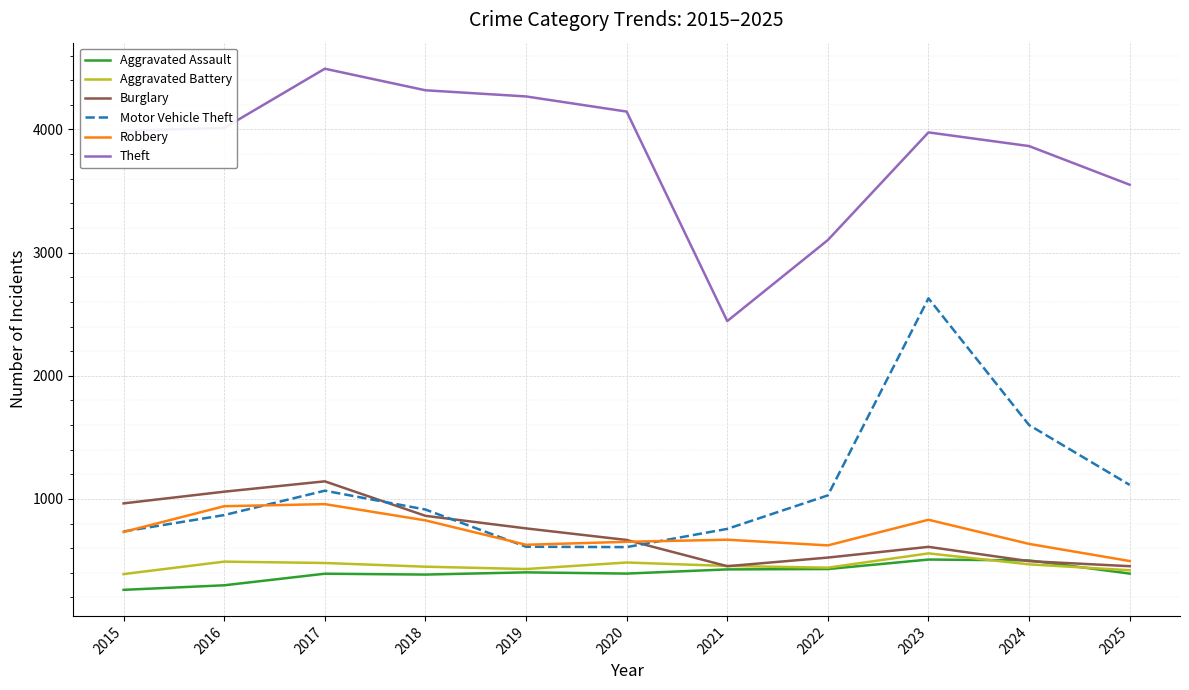

What is the difference between the highest and lowest values at 2022?

2671